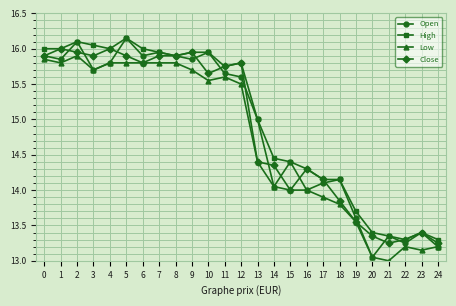

True or false: Low and High cross at least once.

False